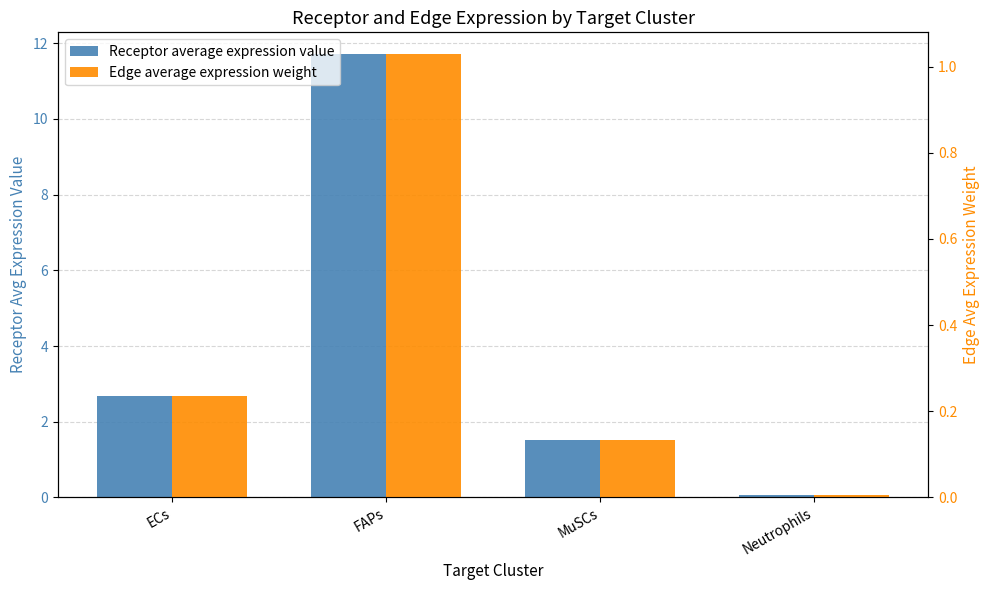

Count the number of categories in the chart.

4